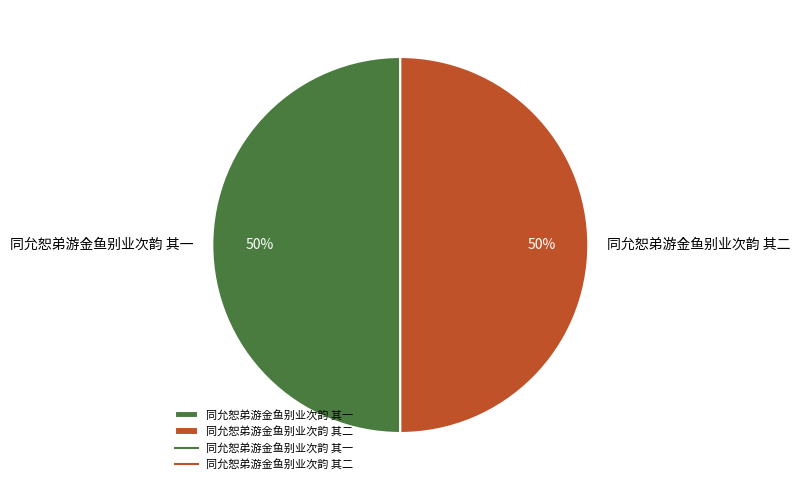

True or false: 同允恕弟游金鱼别业次韵 其一 accounts for 50% of the total.

True